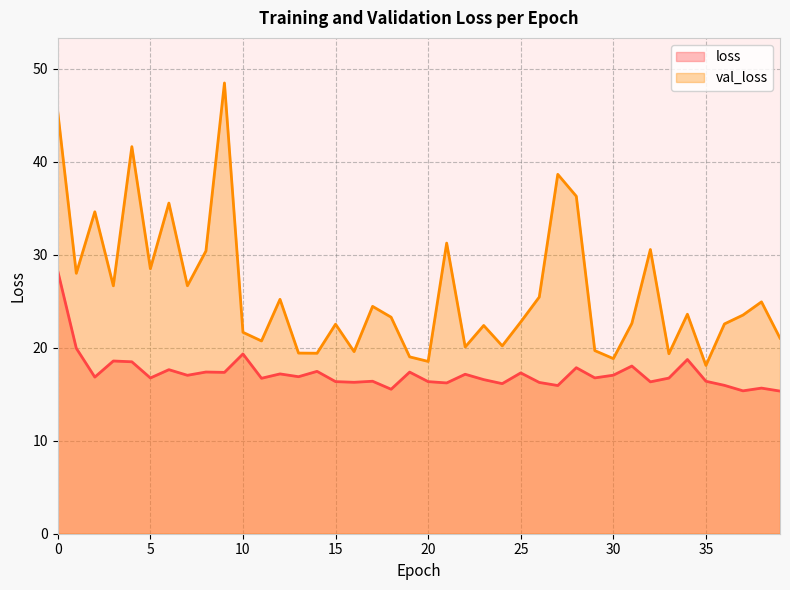

In val_loss, how many points are higher than both neighbors (excluding endpoints)?

13